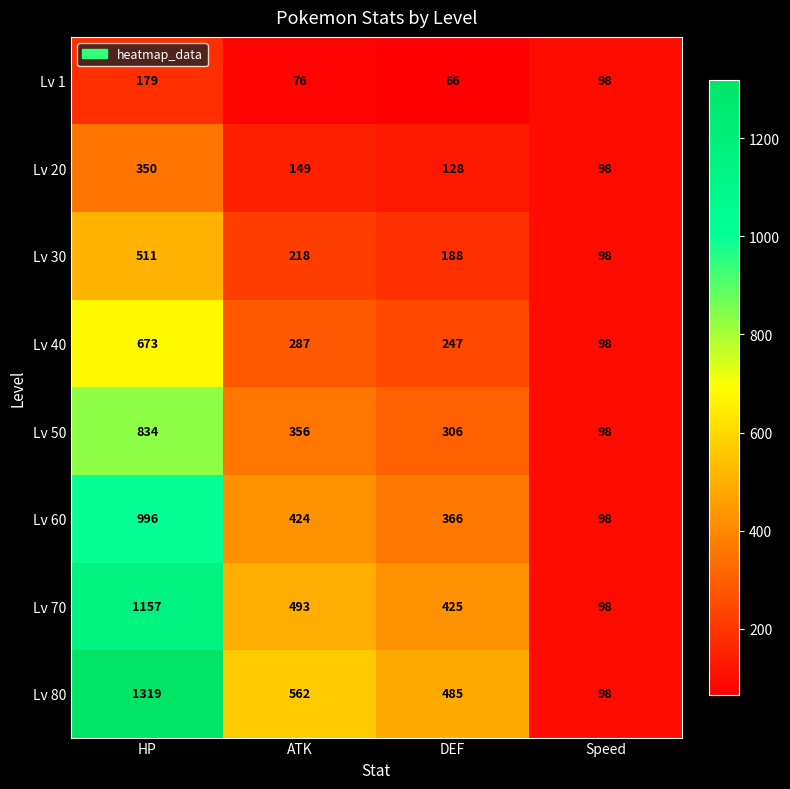

What is the total value across all series at HP?

6019